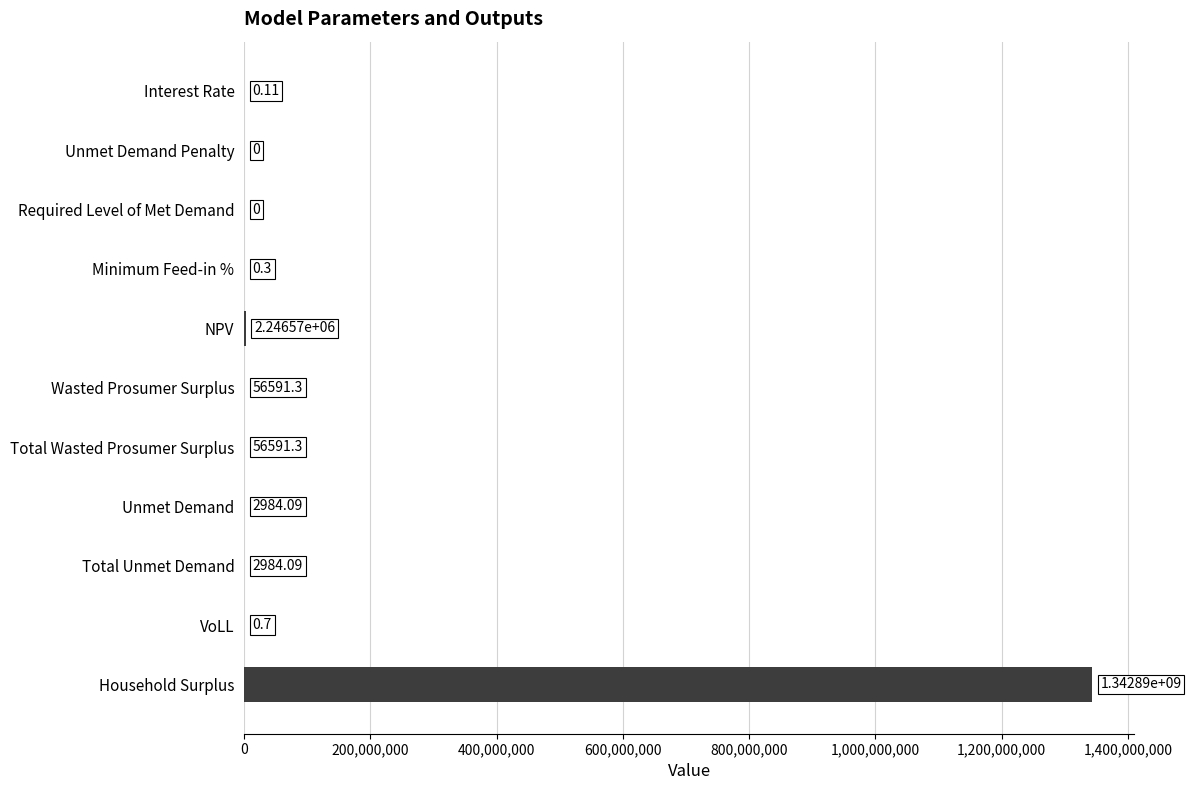

Where is the data nearest to the value 671443191?

NPV